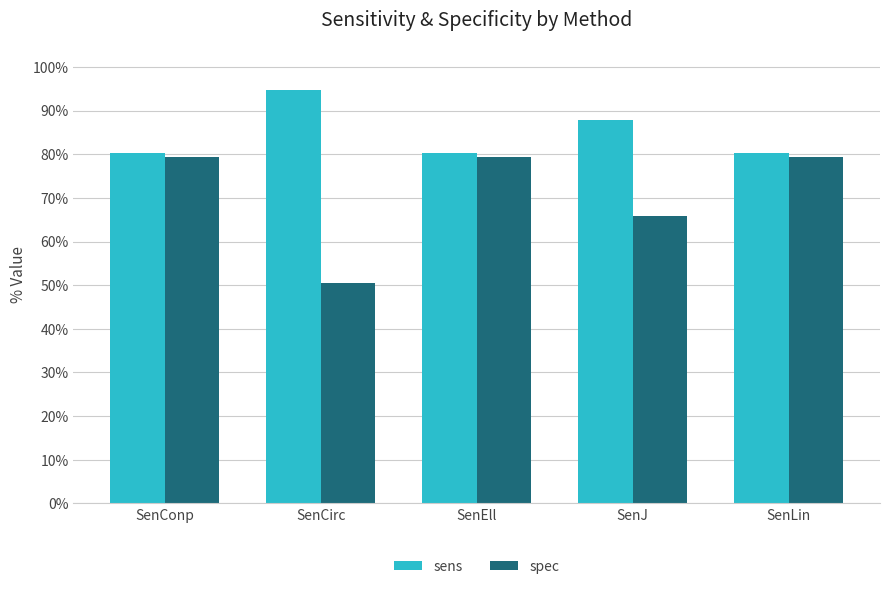

Count the spec values in the range 0 to 1.

5